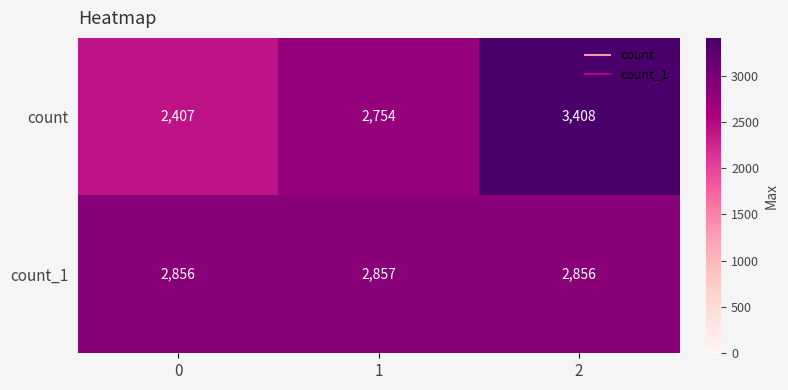

What is the total value across all series at 1?

5611